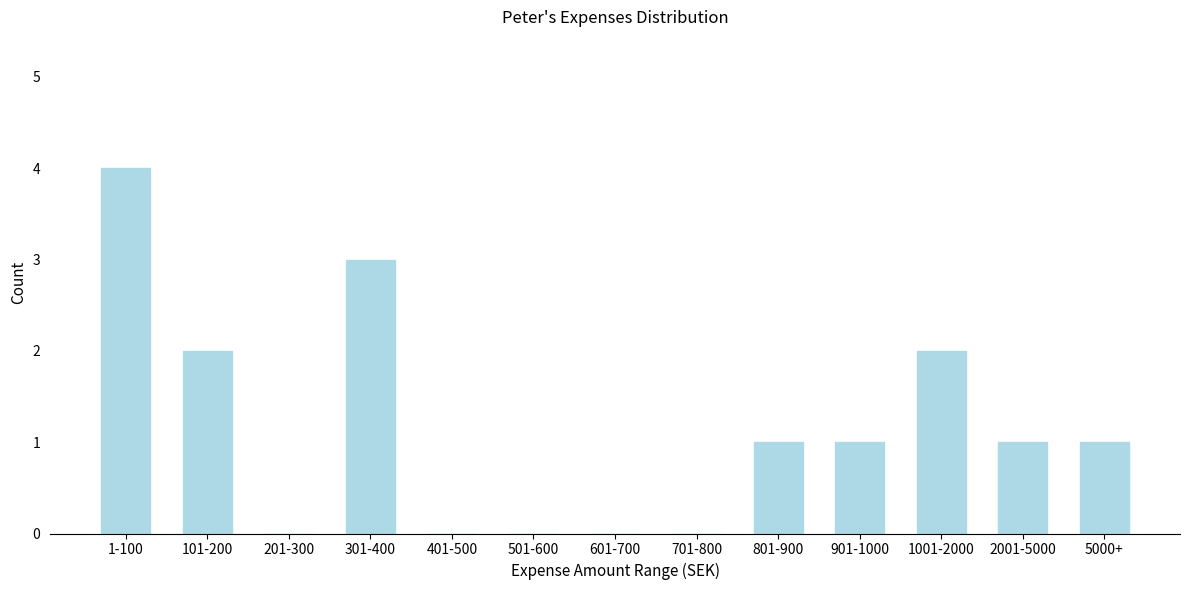

Reading left to right, what are all the values shown in this chart?

1-100=4	101-200=2	201-300=0	301-400=3	401-500=0	501-600=0	601-700=0	701-800=0	801-900=1	901-1000=1	1001-2000=2	2001-5000=1	5000+=1